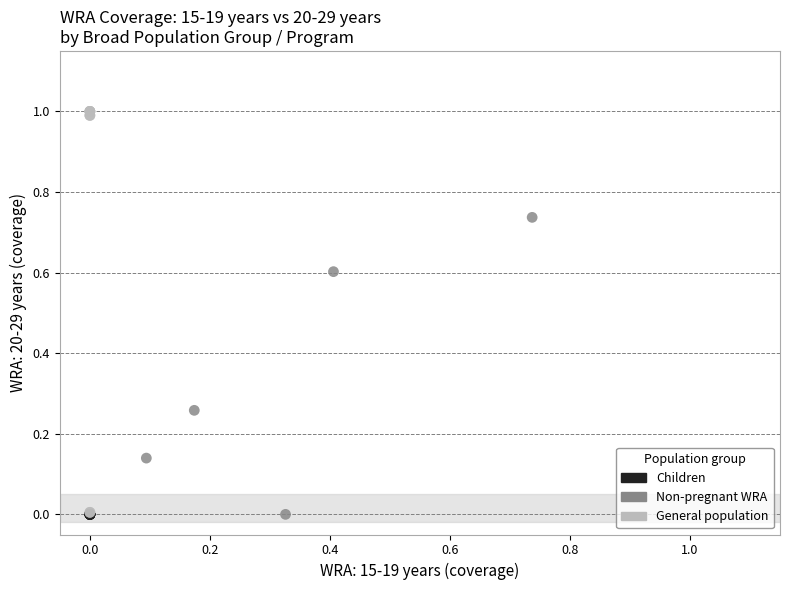

Which series contains the highest Y value?

General population